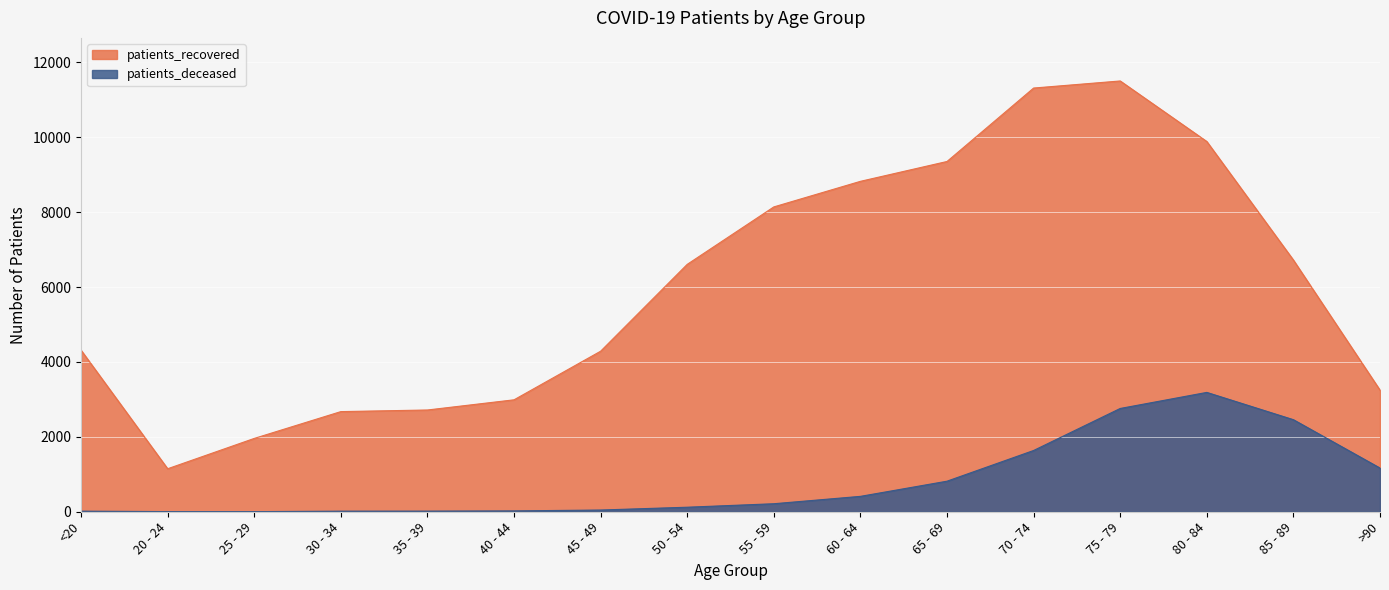

True or false: patients_deceased has more than 2 interior local peaks.

False